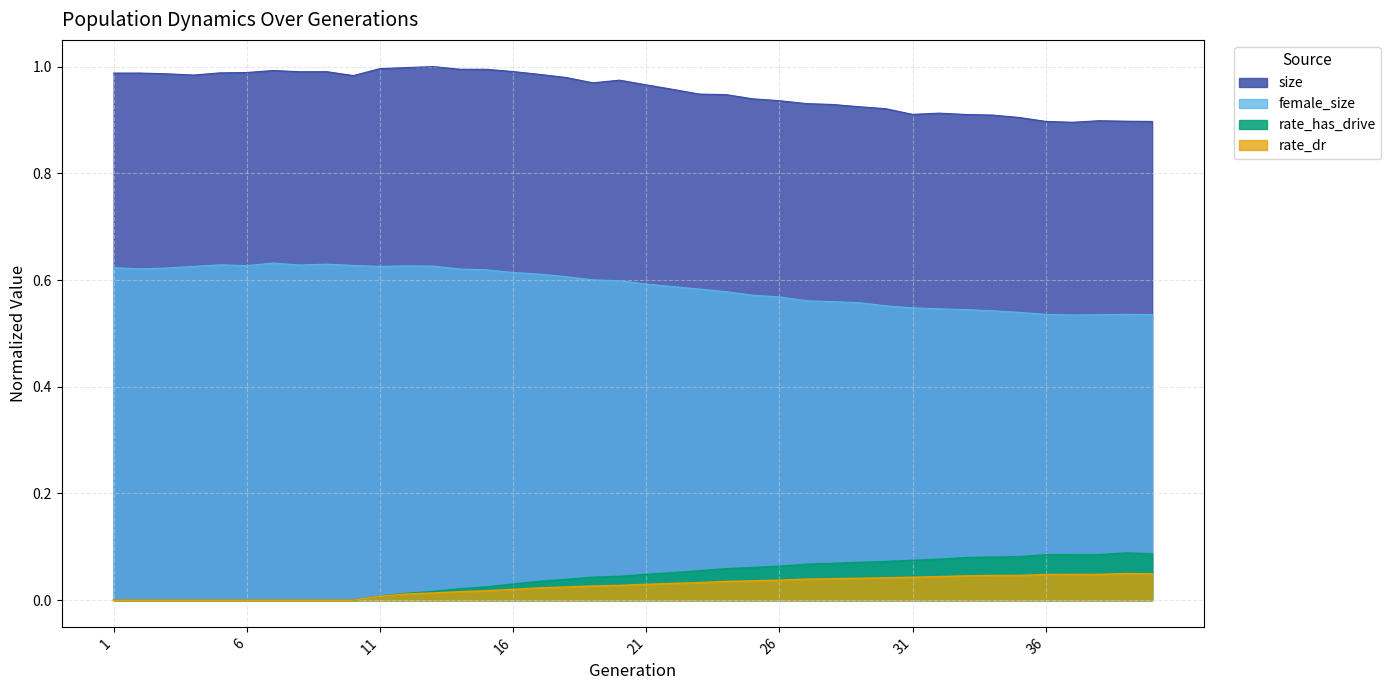

How many lines are shown in the chart?

4